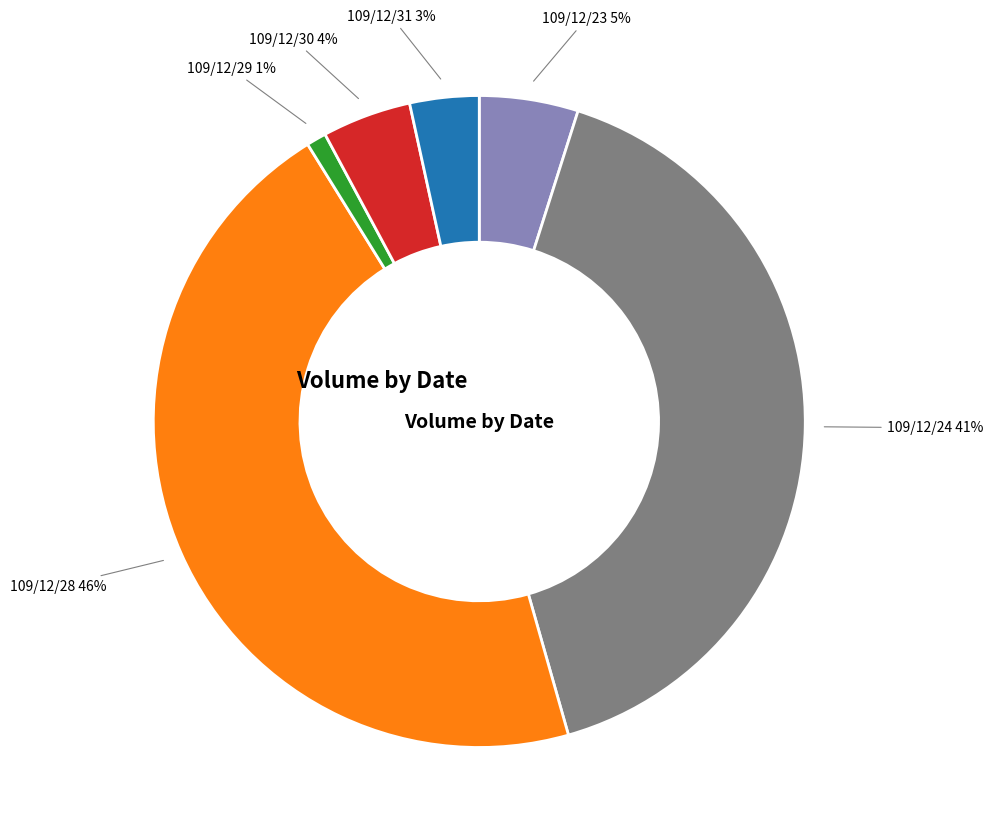

True or false: 109/12/31 accounts for 3% of the total.

True